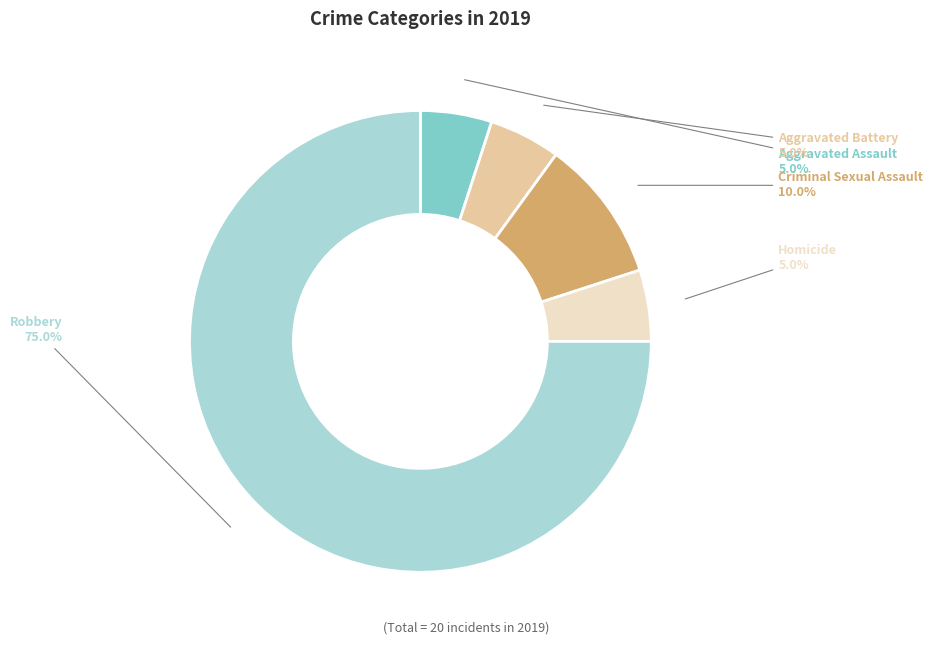

To the nearest percent, what percentage of the pie is Criminal Sexual Assault?

10%